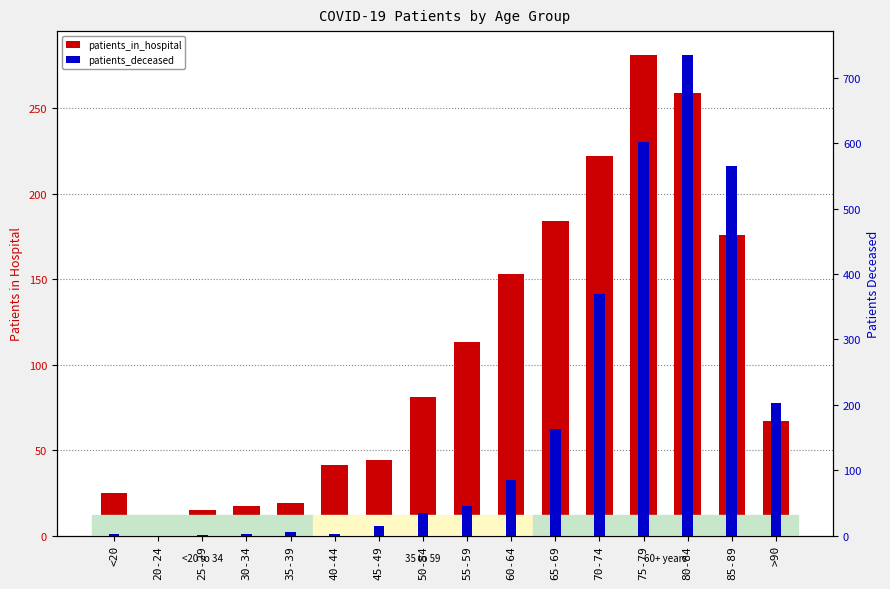

The value of patients_deceased at 30-34 is 3. True or false?

True